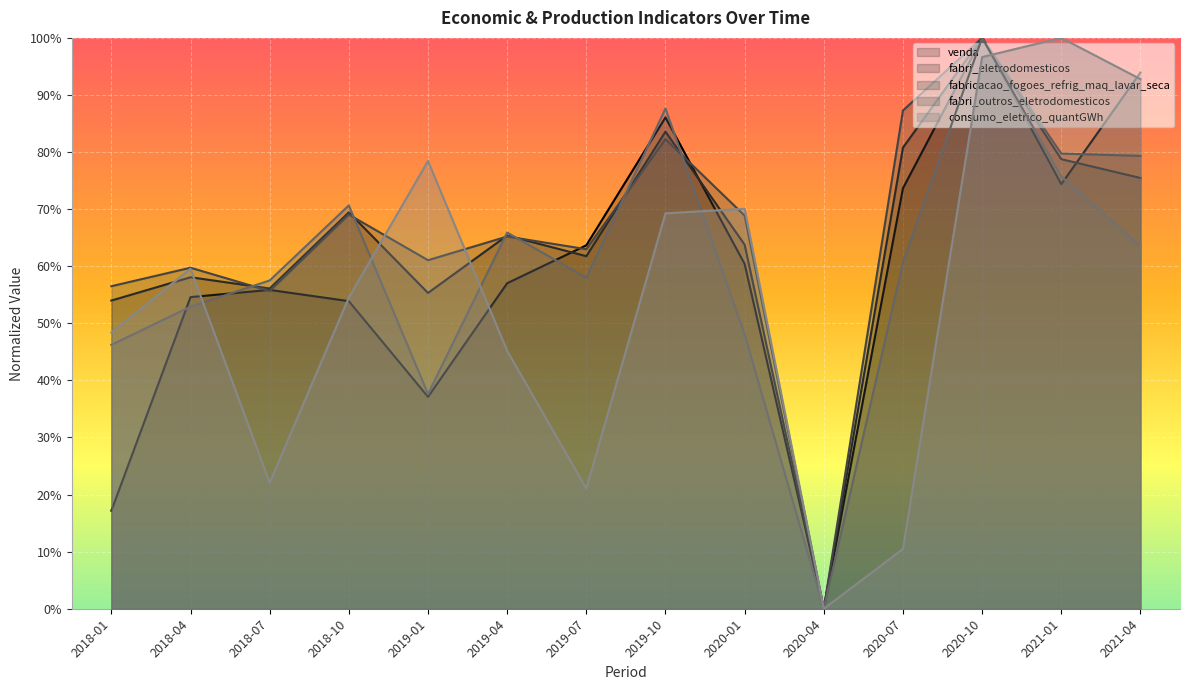

How many values in the fabri_outros_eletrodomesticos series exceed 0?

13